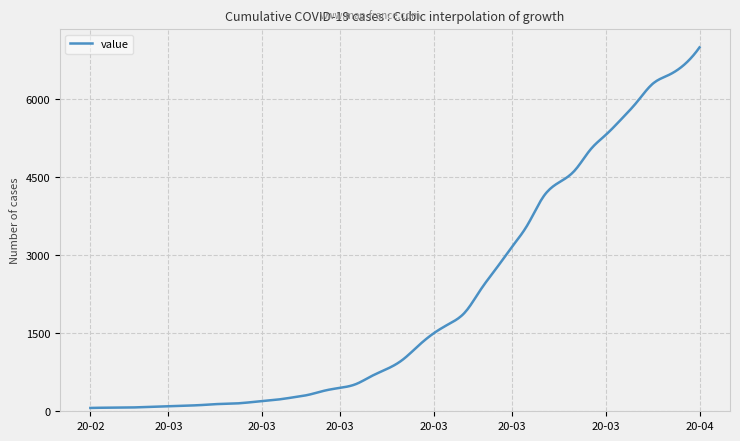

What is the difference between the maximum and minimum values?

6930.0